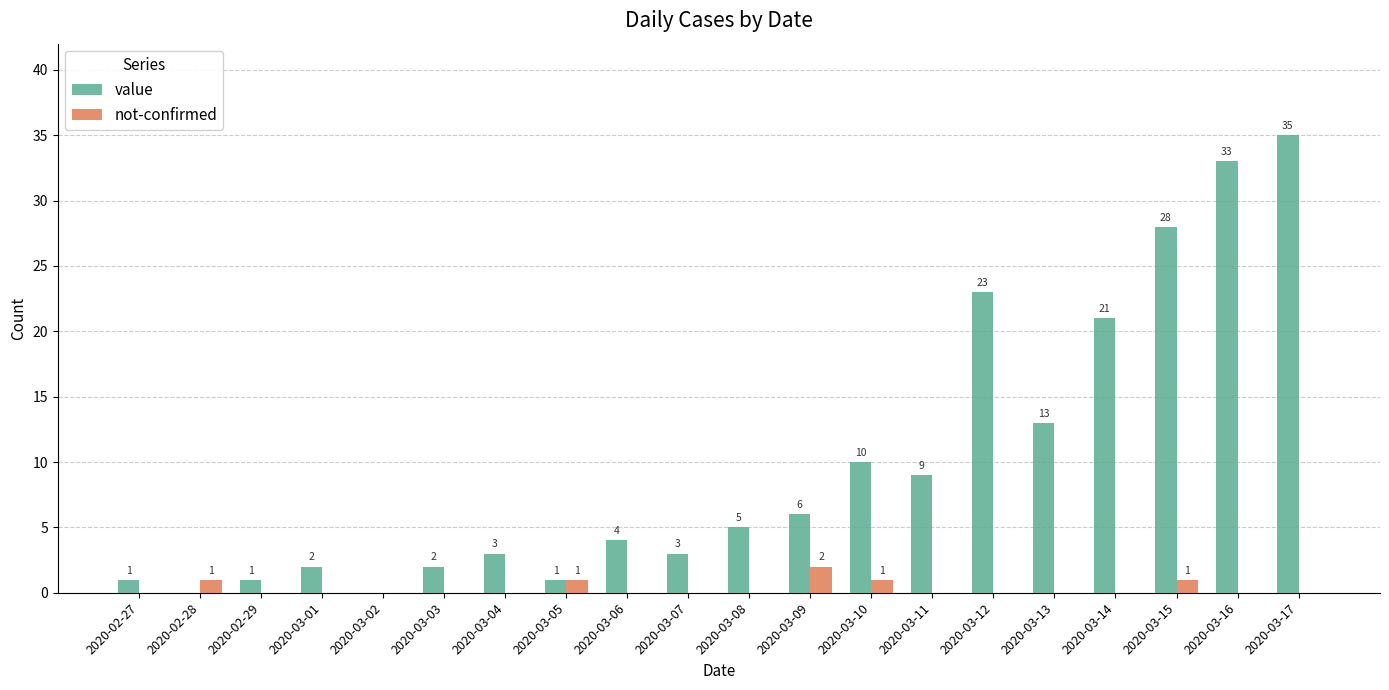

Is it true that value equals -24 at 2020-03-02?

False